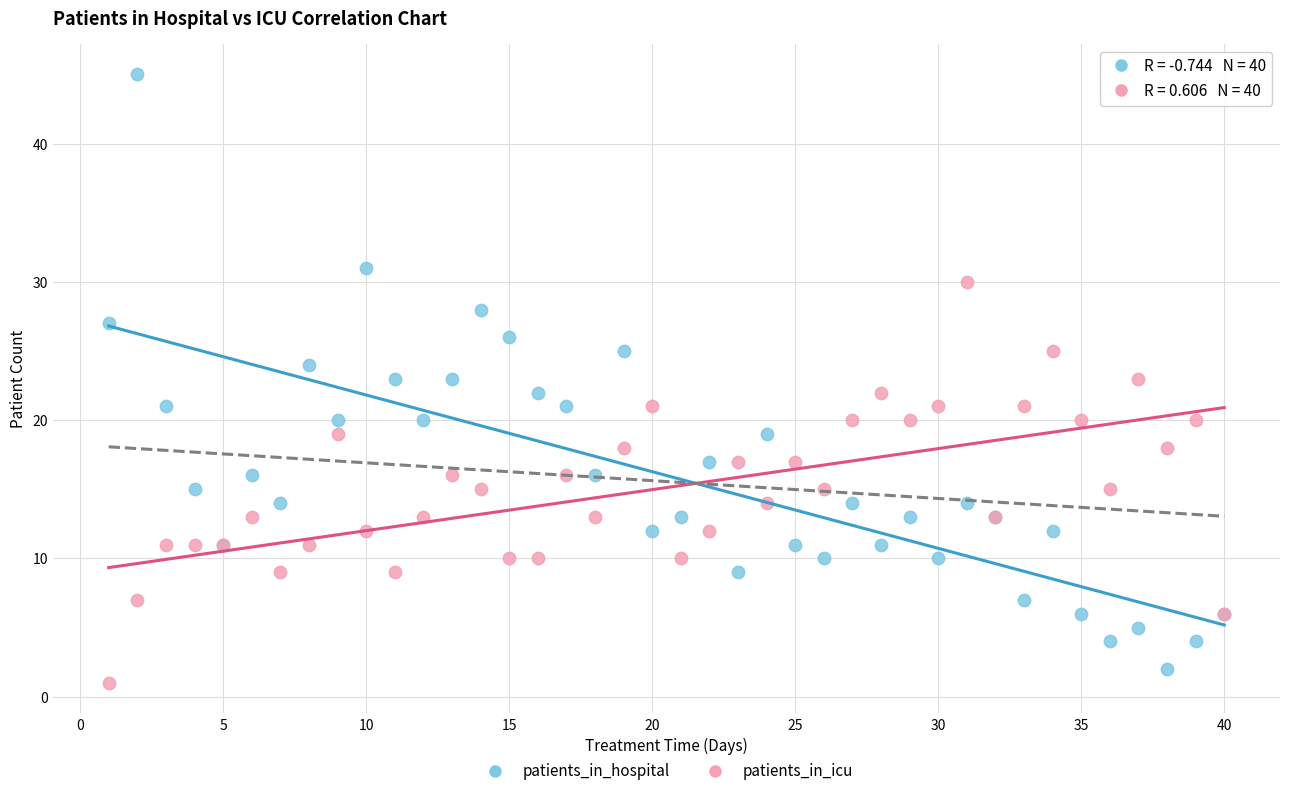

Which series has the largest Y range (max minus min)?

patients_in_hospital